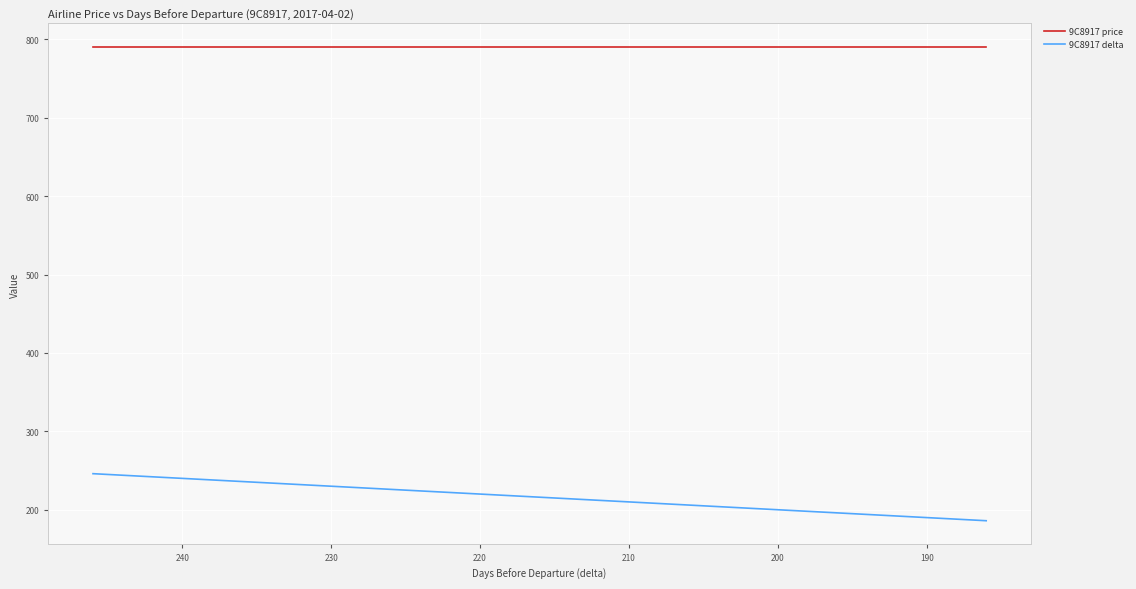

True or false: 9C8917 delta has a value of 79 at 210.

False